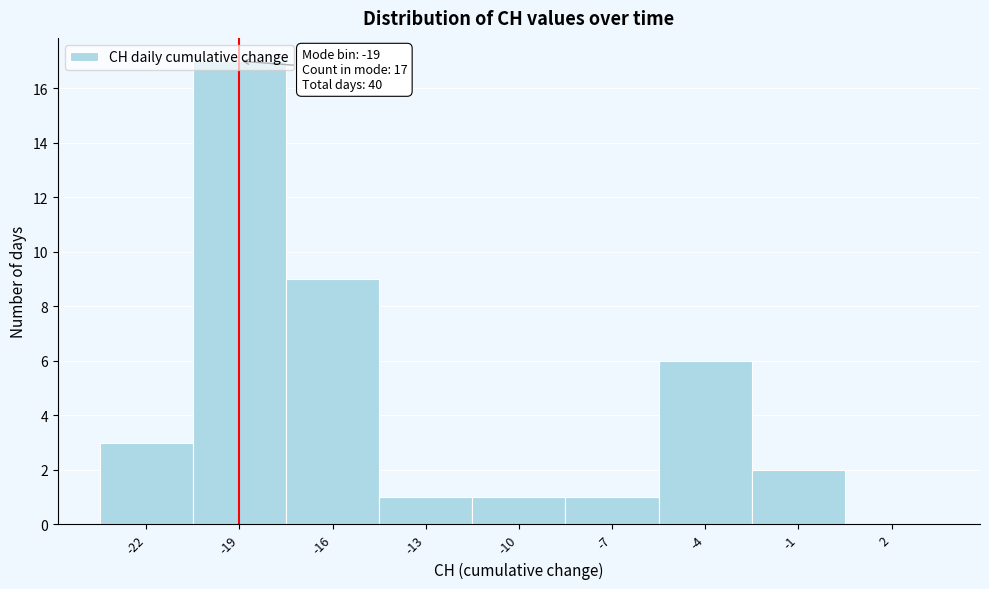

Over which range of the x-axis is the bar tallest?

-20.5 to -17.5